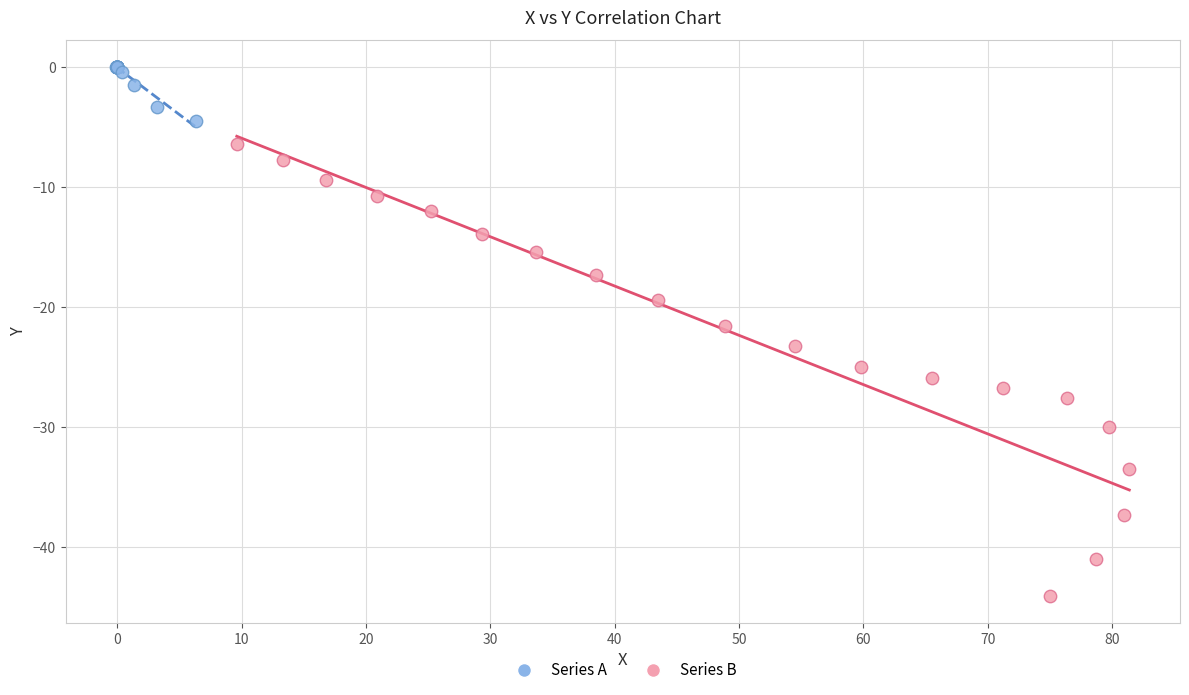

Which series reaches the minimum Y coordinate?

Series B